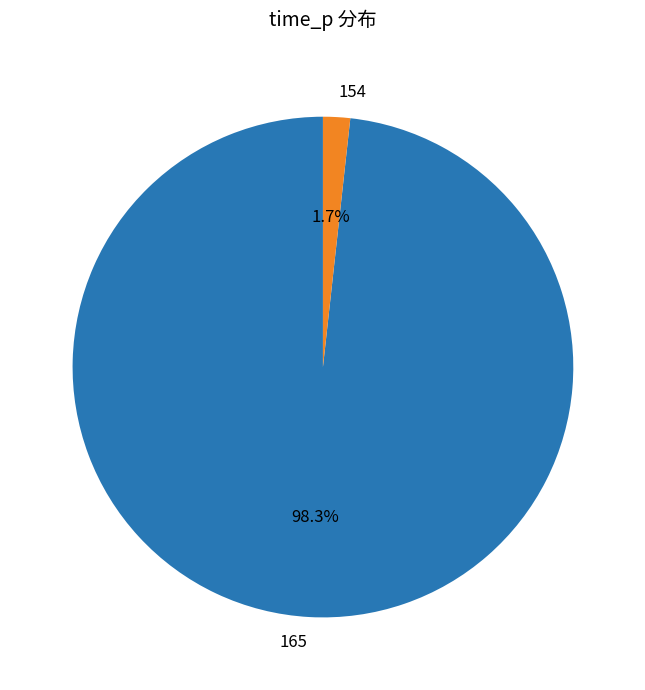

Does any single category account for the majority?

Yes